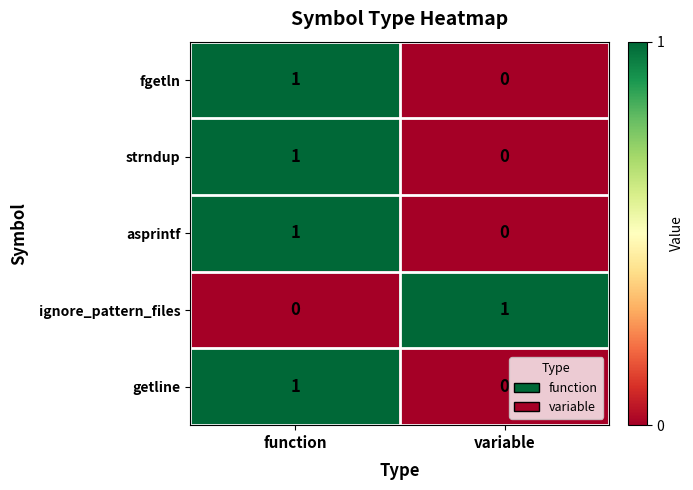

Is the value of ignore_pattern_files at function greater than the value of asprintf at function?

No